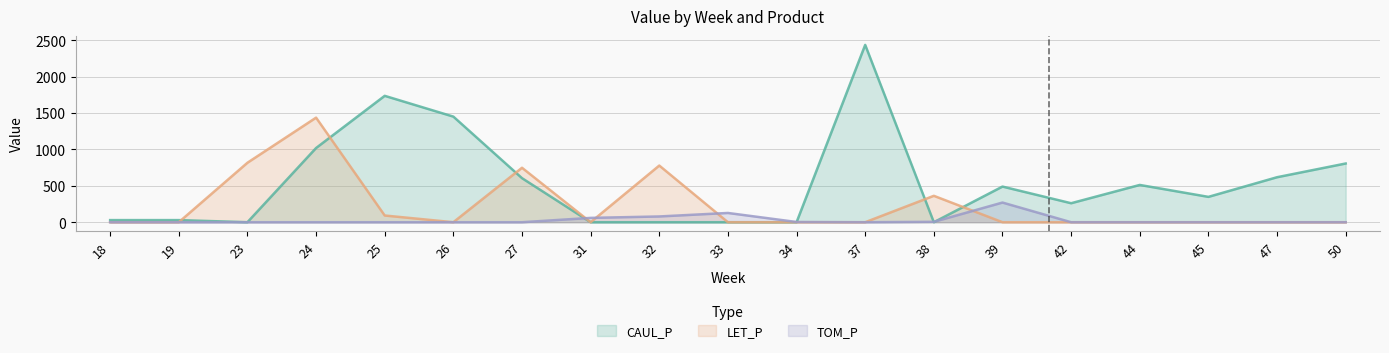

Which series has the largest total across all categories?

CAUL_P